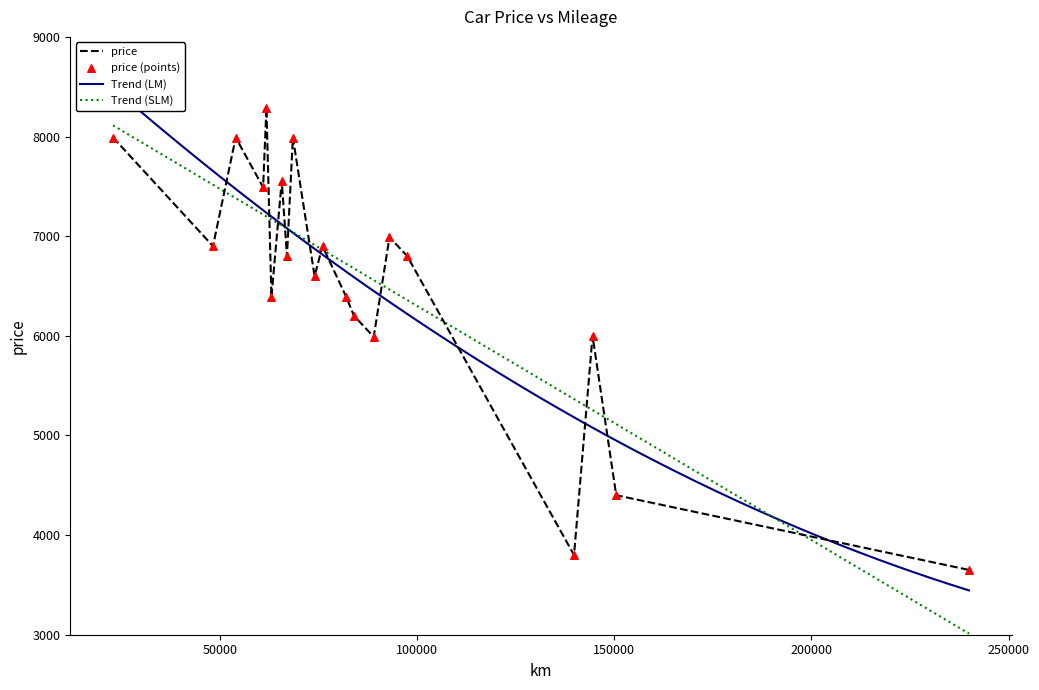

Approximately how many times larger is the value at 93000 compared to 97500?

1.0